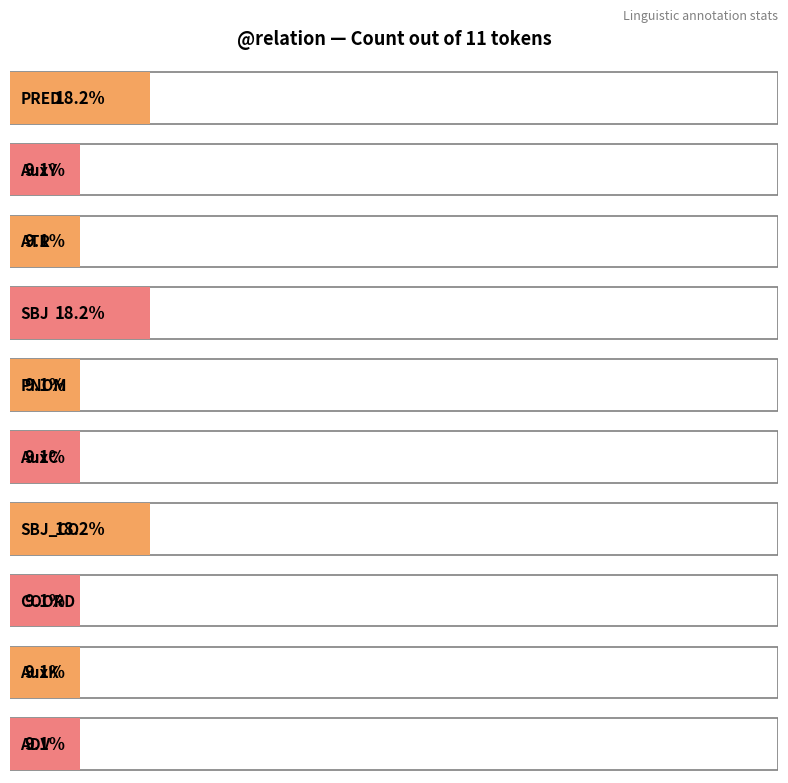

What is the label of the 3rd bar from the left?

ATR